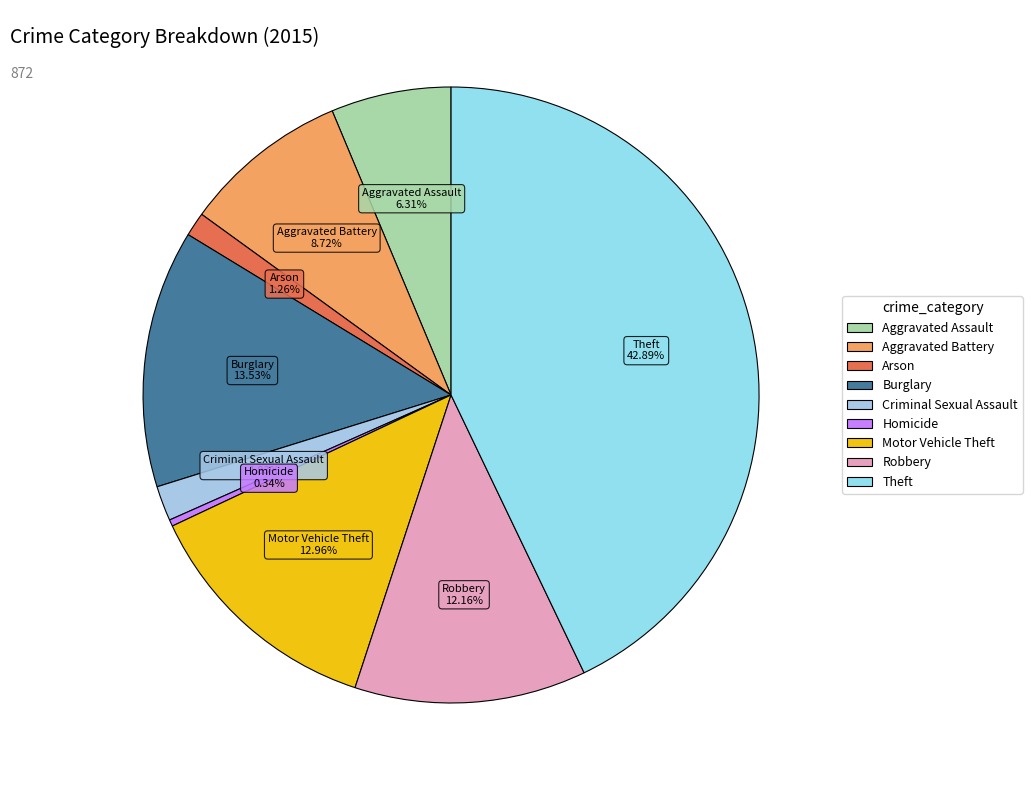

Between Criminal Sexual Assault and Aggravated Assault, which is larger?

Aggravated Assault